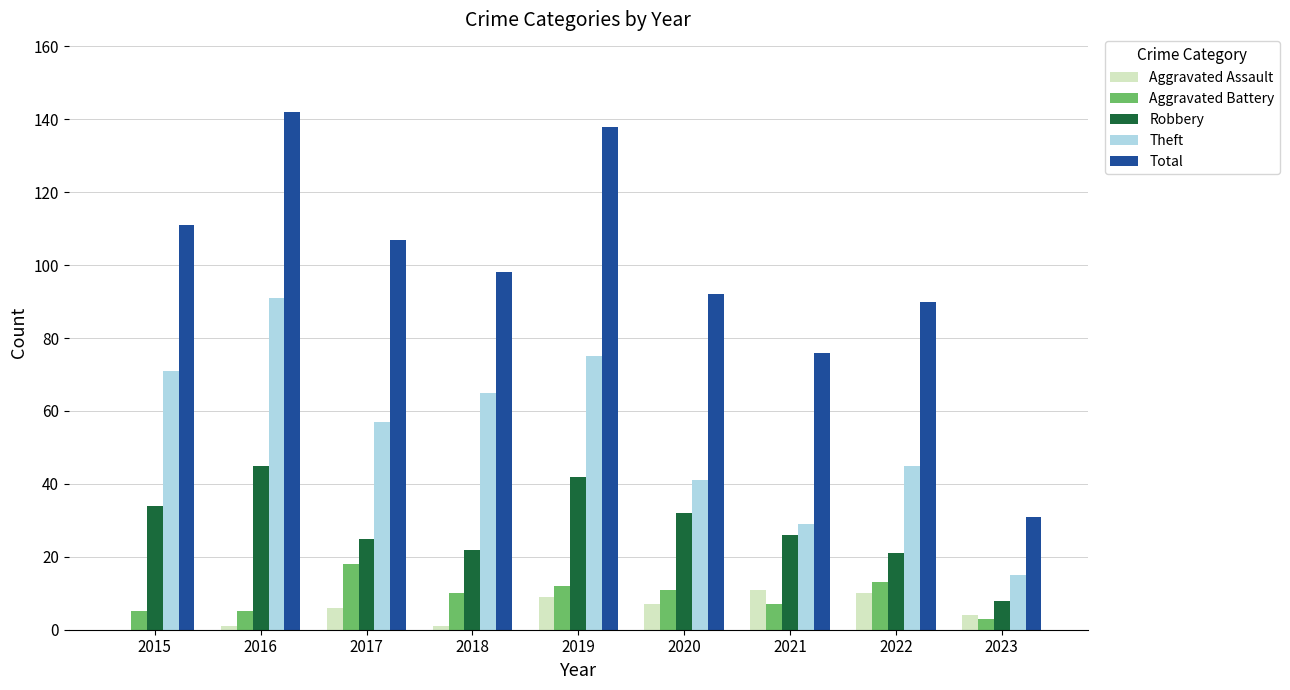

Which series has the largest total across all categories?

Total